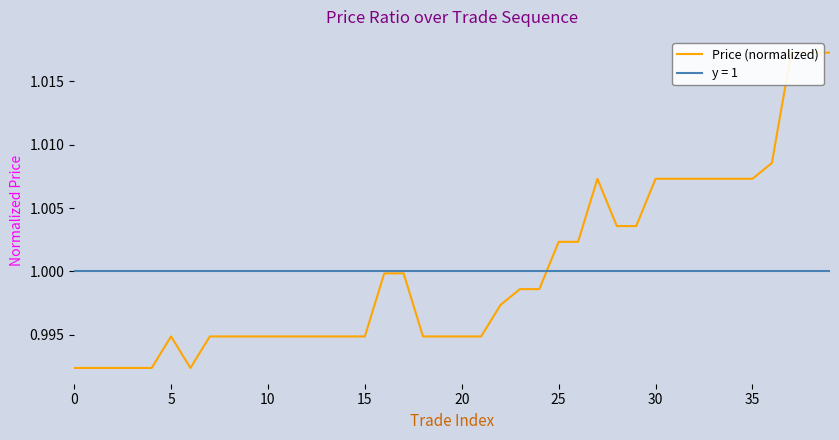

Count the number of categories in the chart.

40